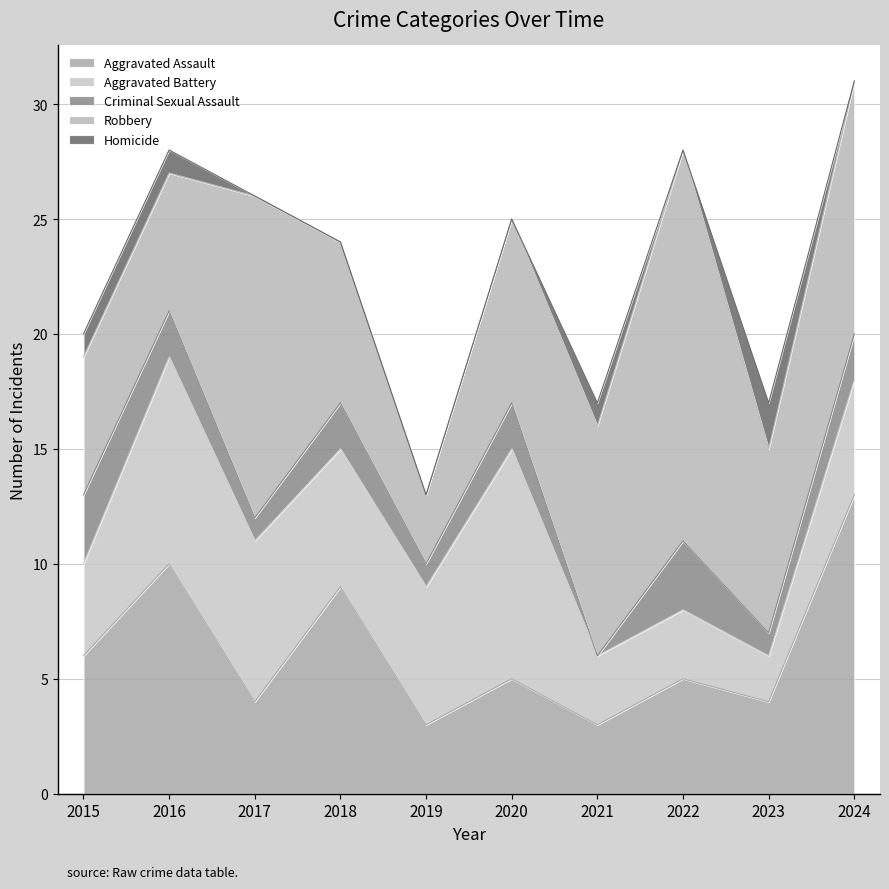

At which label does Aggravated Assault first exceed 5?

2015